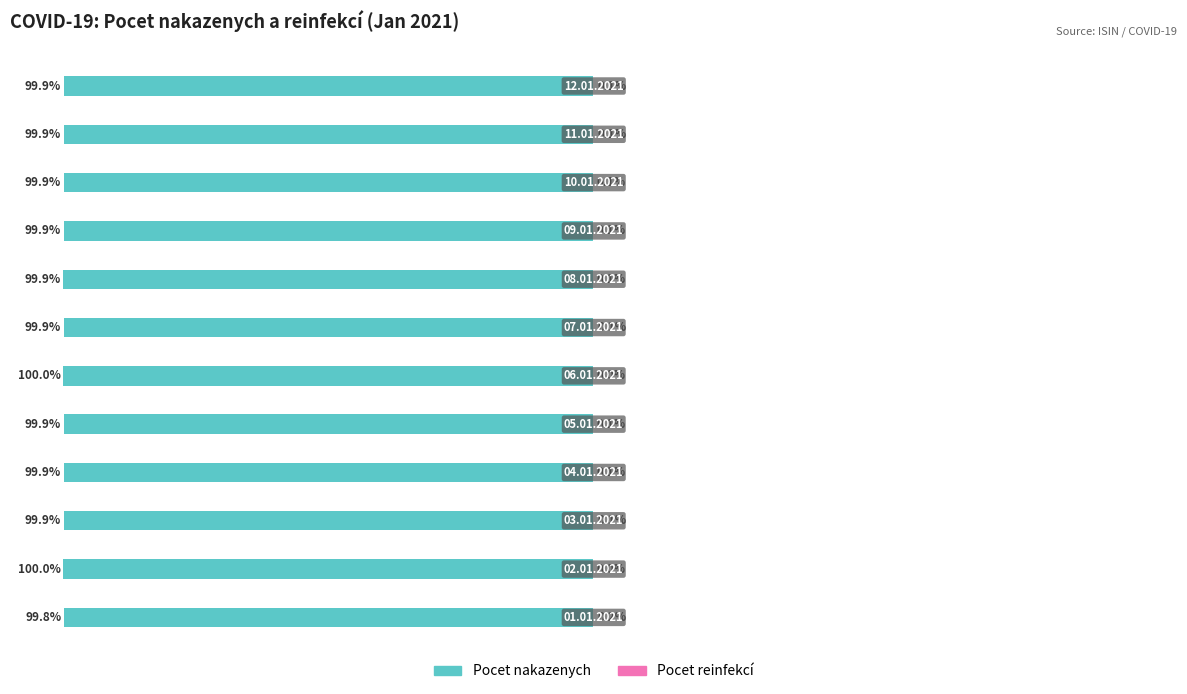

Read the Pocet nakazenych value at 6.

-99.9